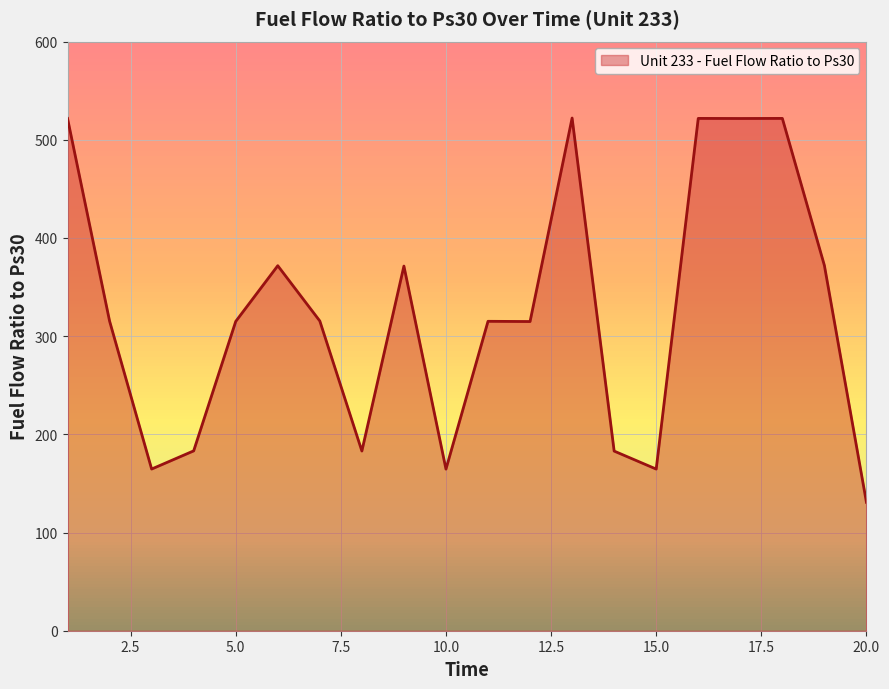

What is the smallest value displayed?

130.8